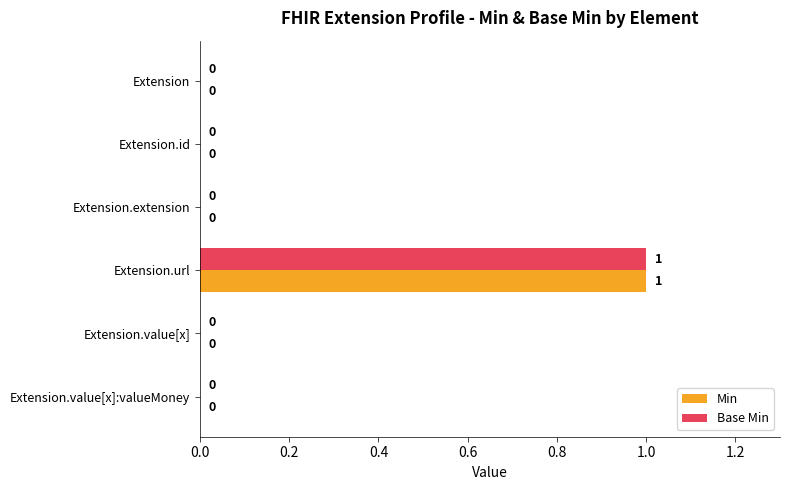

What is the sum of all Min values?

1